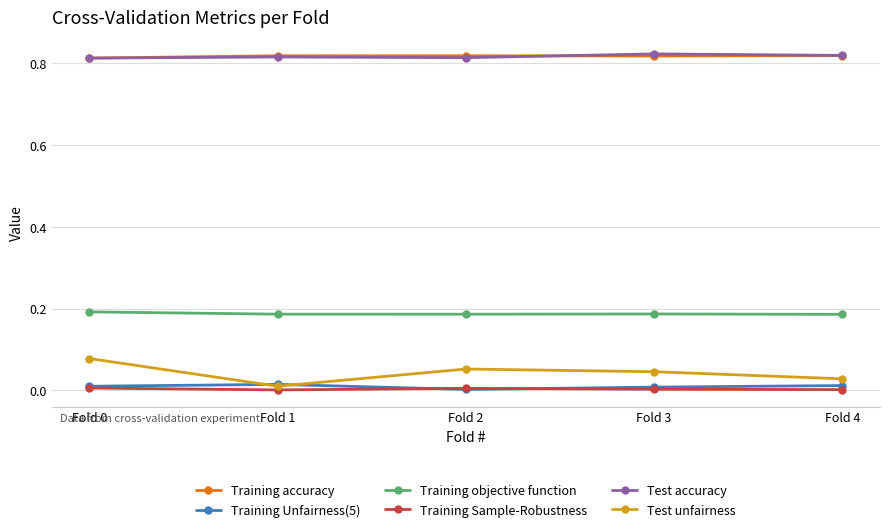

True or false: Training accuracy and Test unfairness intersect in this chart.

False